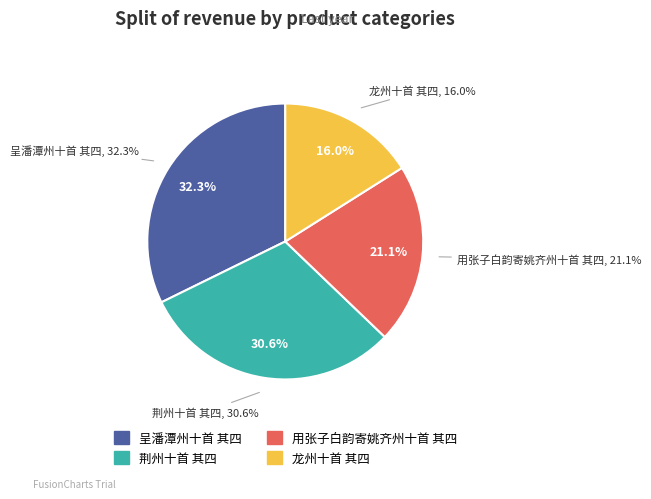

Approximately how many times larger is the value at 用张子白韵寄姚齐州十首 其四 compared to 呈潘潭州十首 其四?

0.7